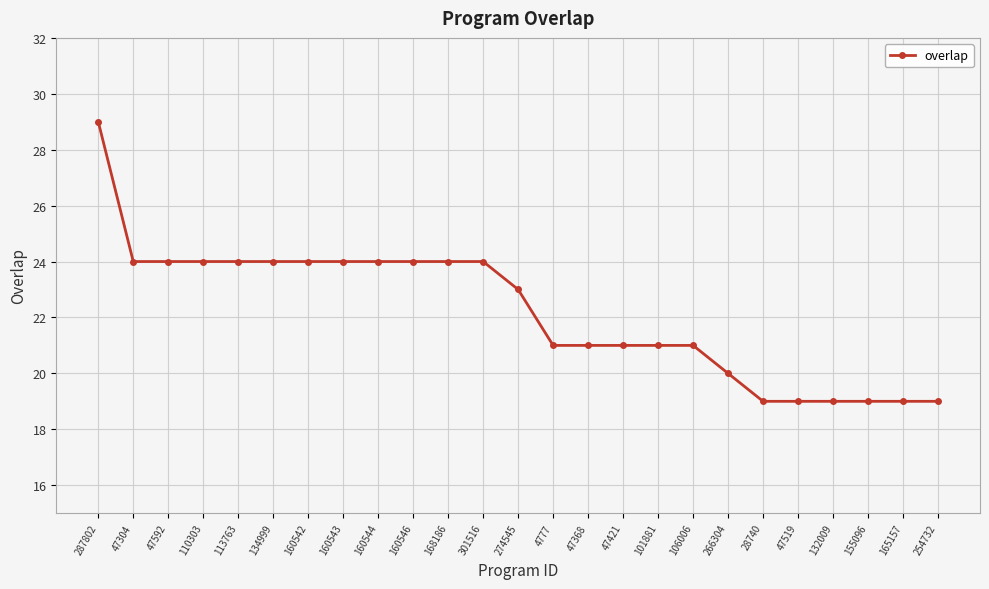

What is the value of the 24th point from the left?

19